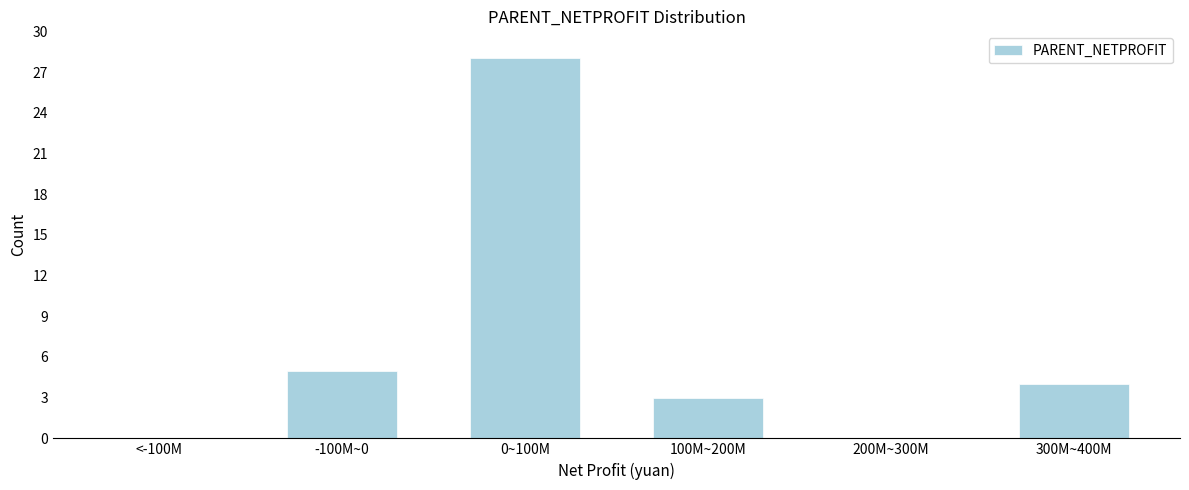

Reading left to right, list all the values displayed in this chart.

<-100M=0	-100M~0=5	0~100M=28	100M~200M=3	200M~300M=0	300M~400M=4